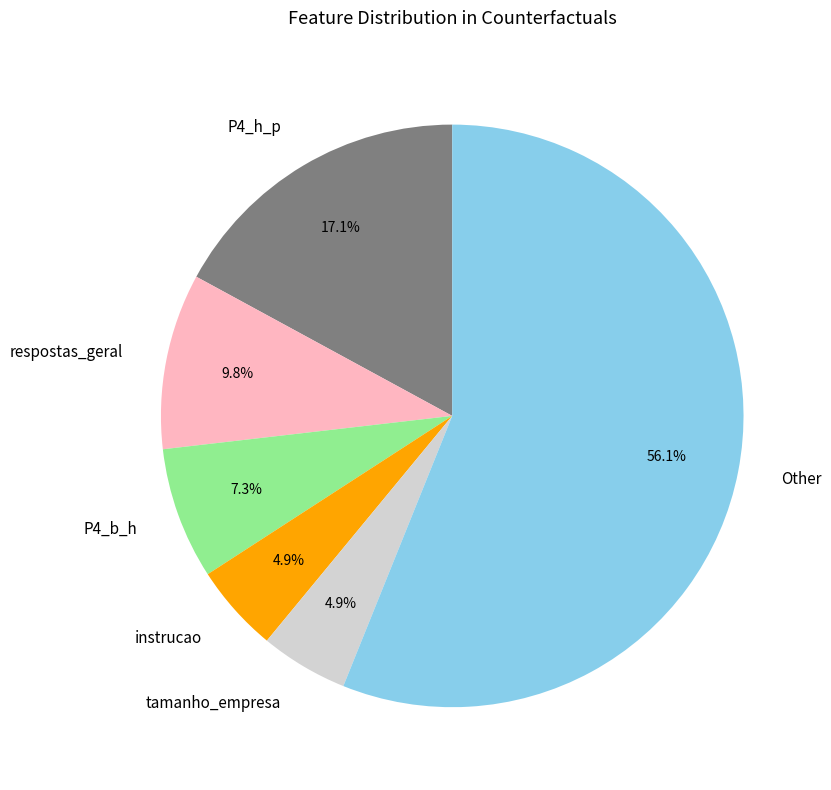

Between P4_h_p and tamanho_empresa, which is larger?

P4_h_p